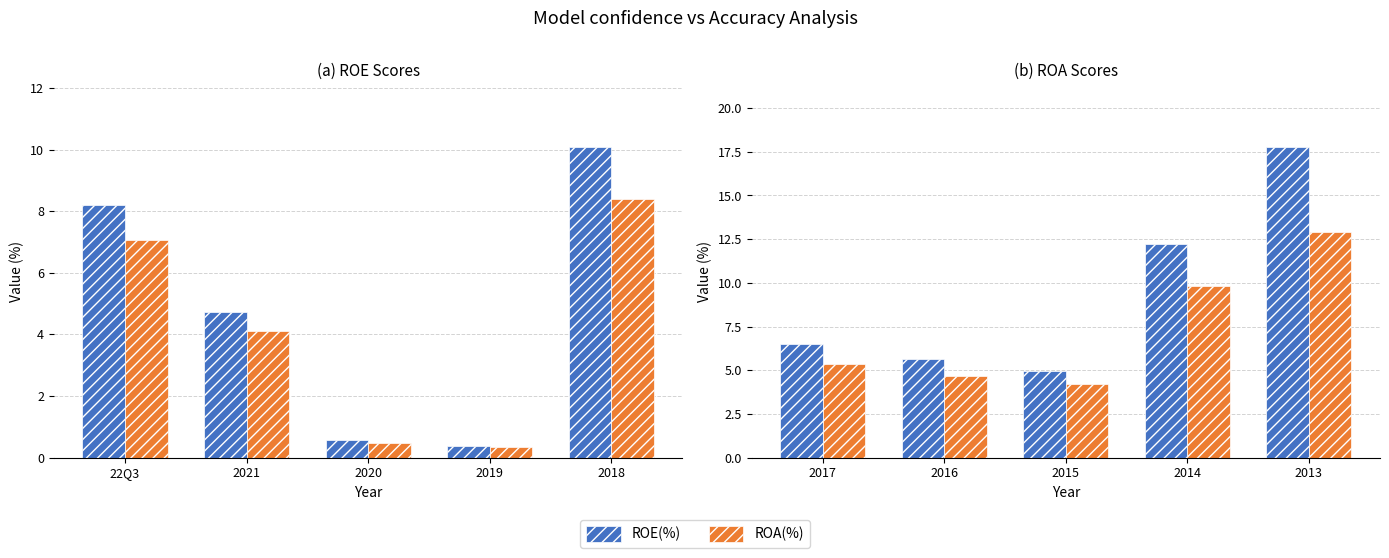

What is the value of the ROE(%) bar at the 3rd from the left?

4.9